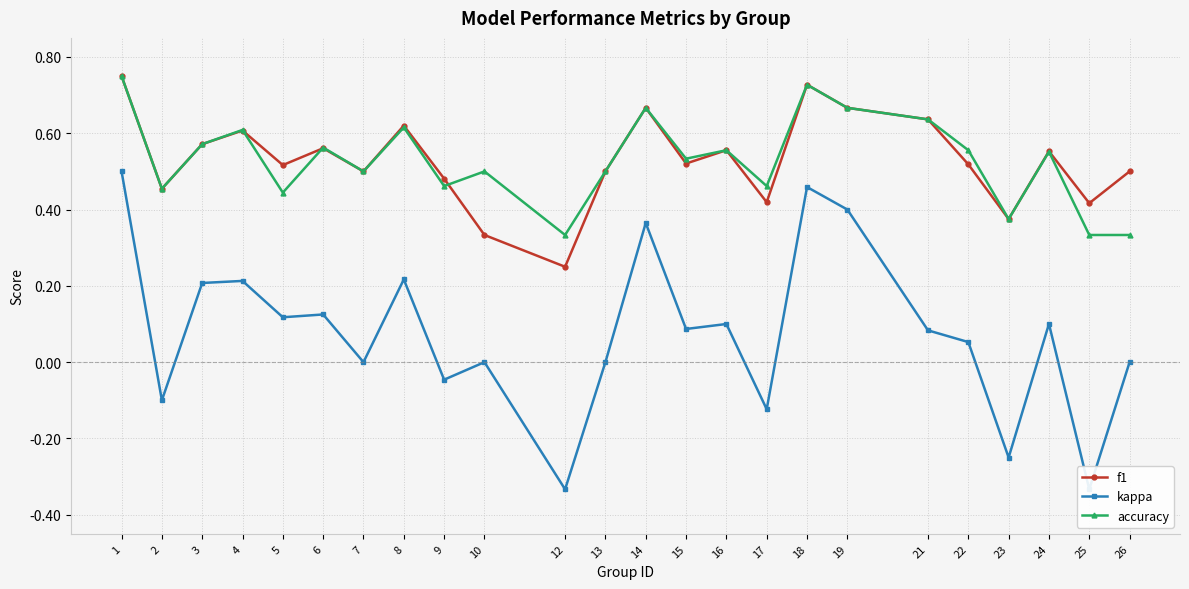

Rank the series at 21 from highest to lowest value.

f1, accuracy, kappa